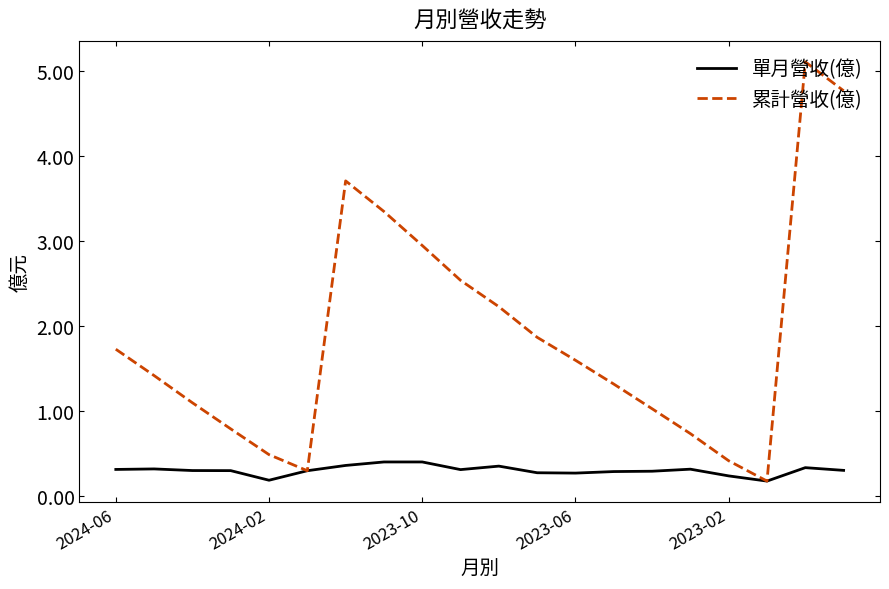

Which series has the largest range (max minus min)?

累計營收(億)